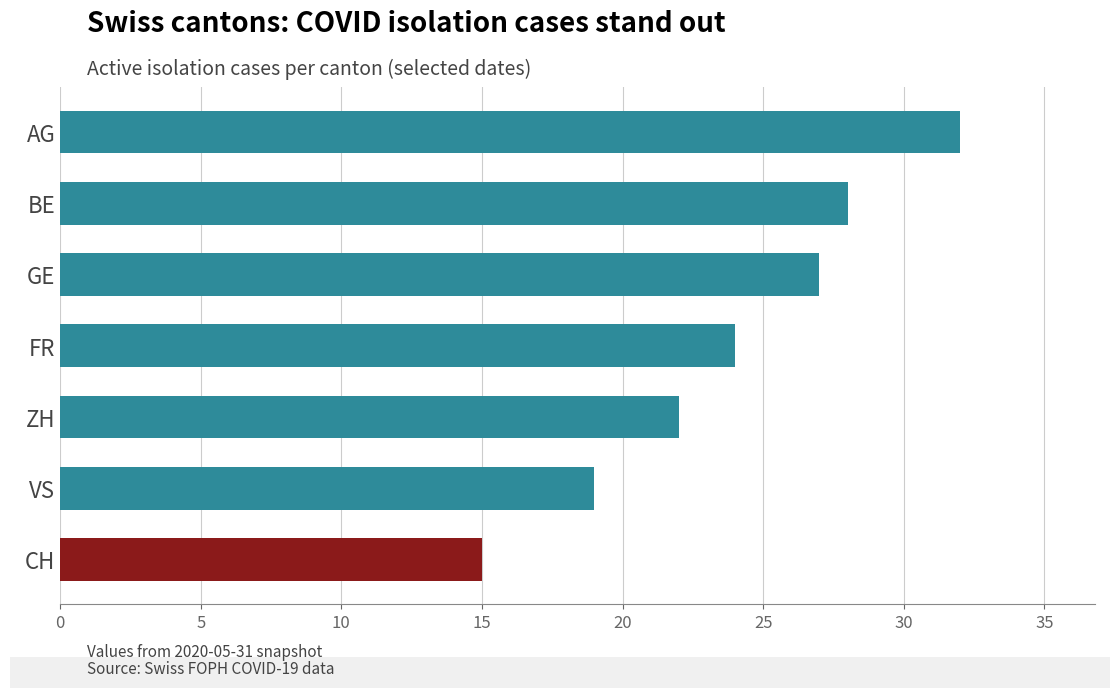

Which label corresponds to the largest value in the chart?

AG